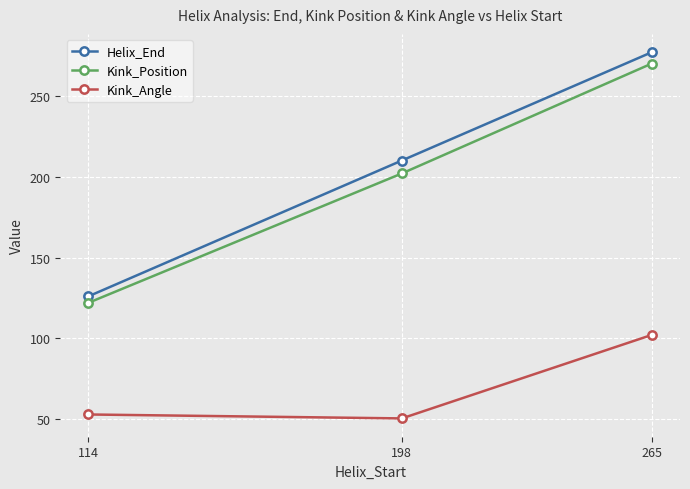

Where is Kink_Position nearest to the value 196?

198